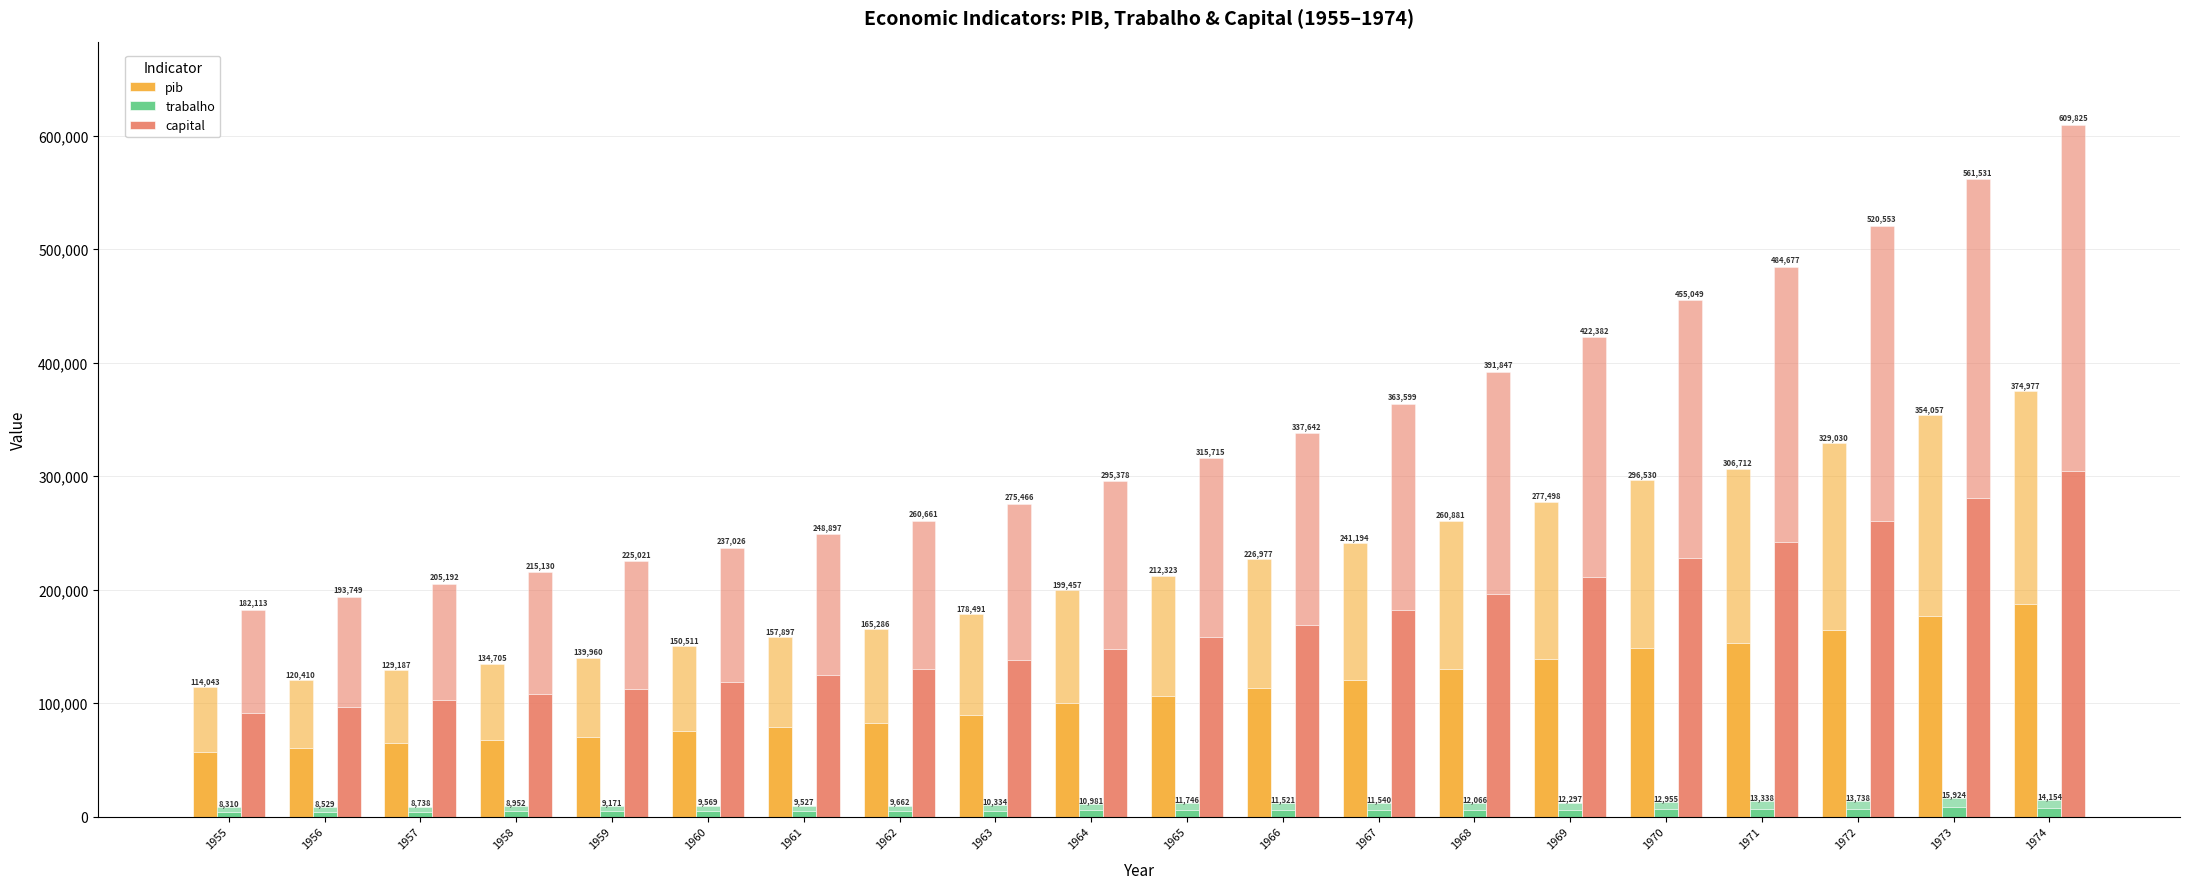

At which label does pib first exceed 106161?

1966